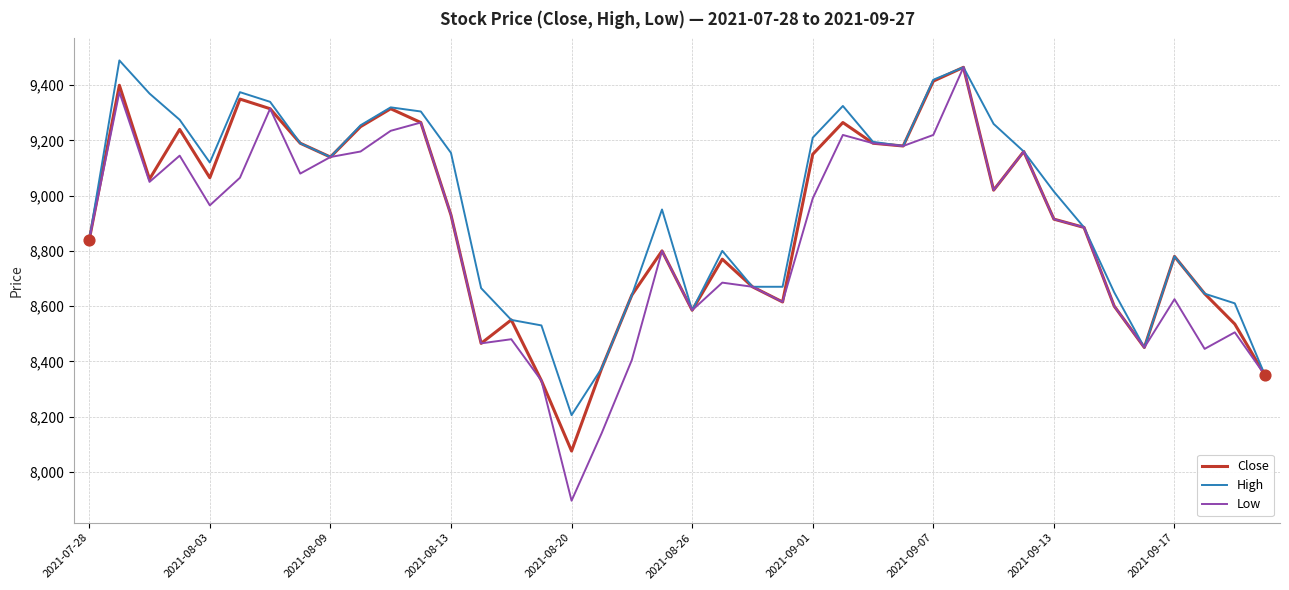

Which series has the largest total across all categories?

High